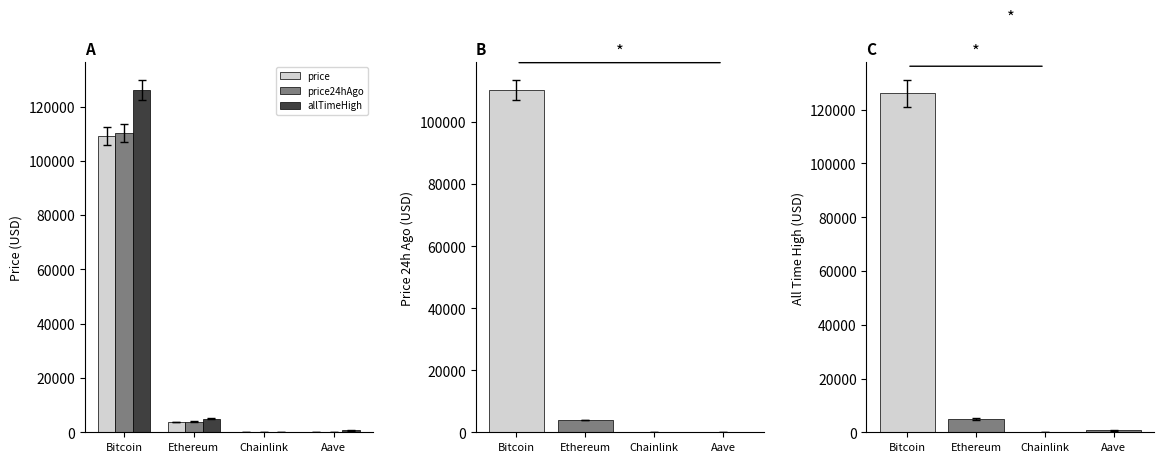

Is it true that price24hAgo equals 18.2 at Chainlink?

True